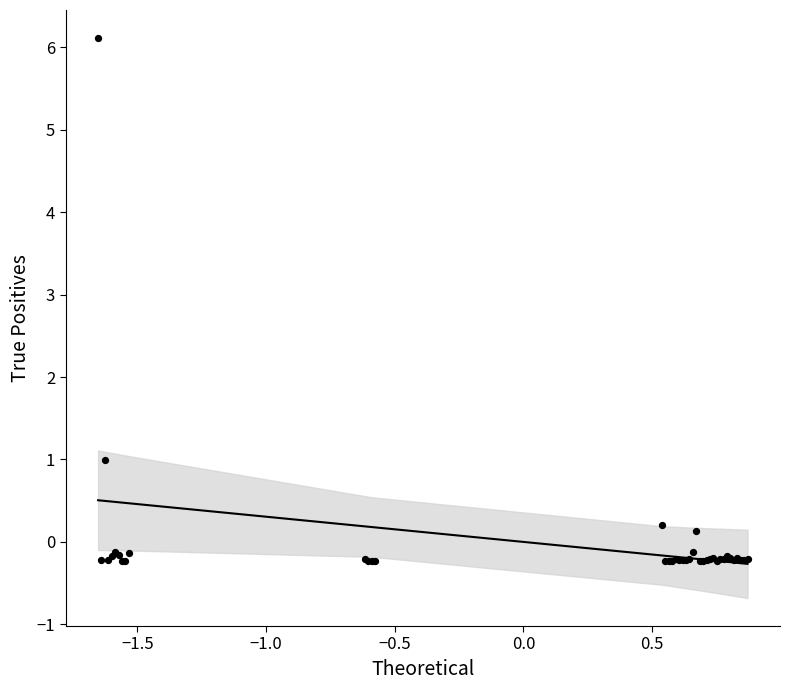

What Y value in the scatter plot is closest to 2?

1.0